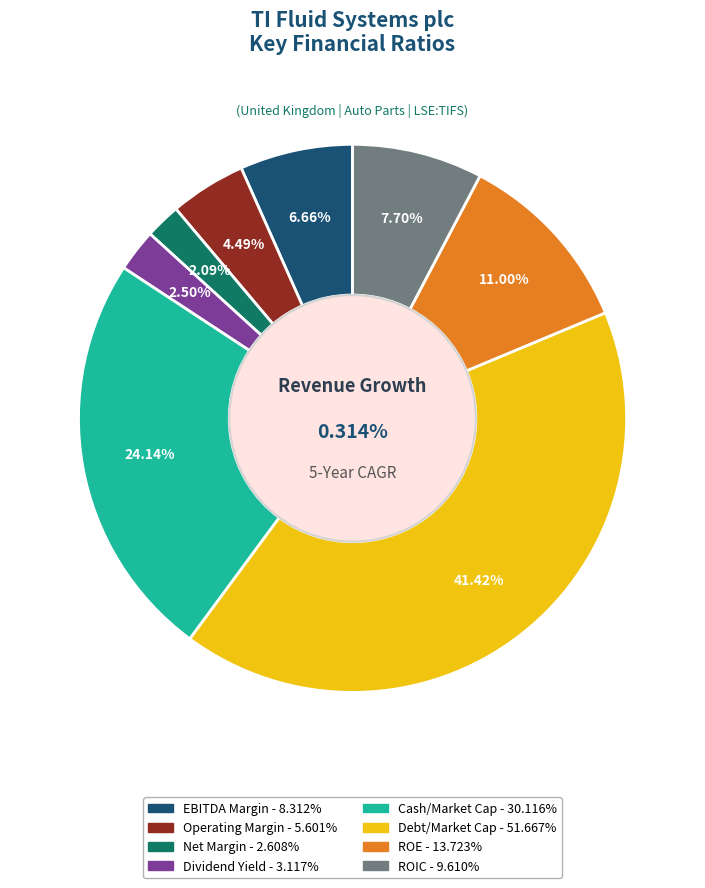

The roic slice represents 22% of the pie. True or false?

False